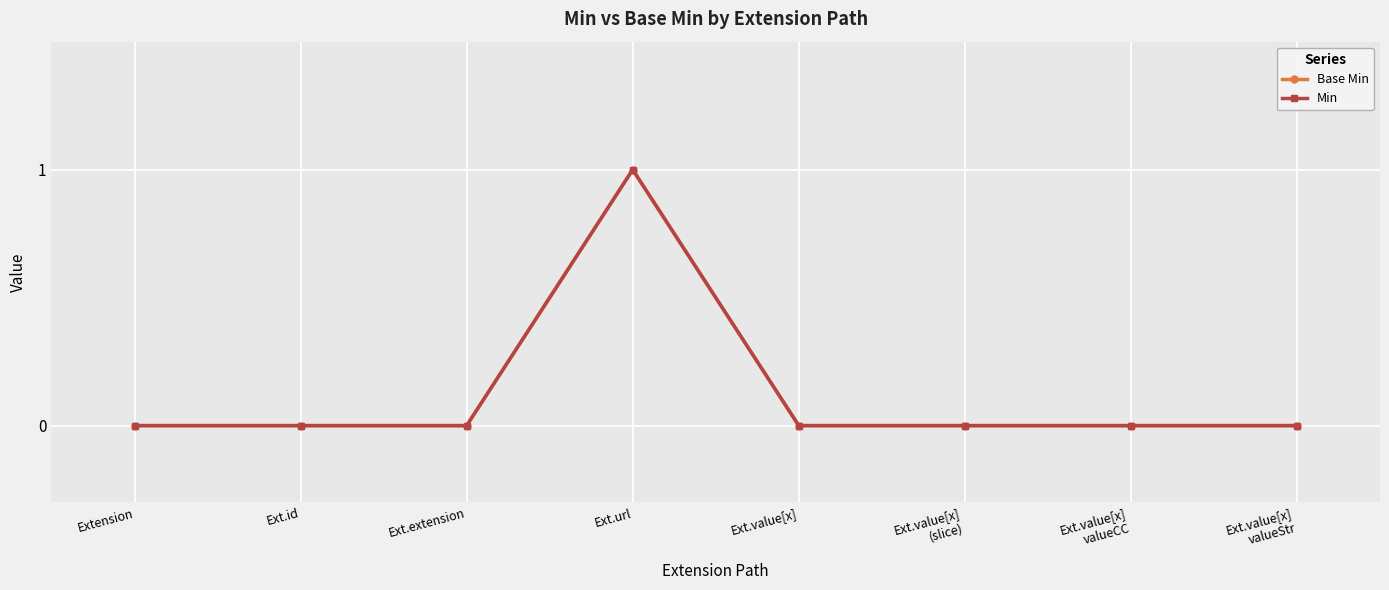

At which category is the sum across all series the highest?

Ext.url